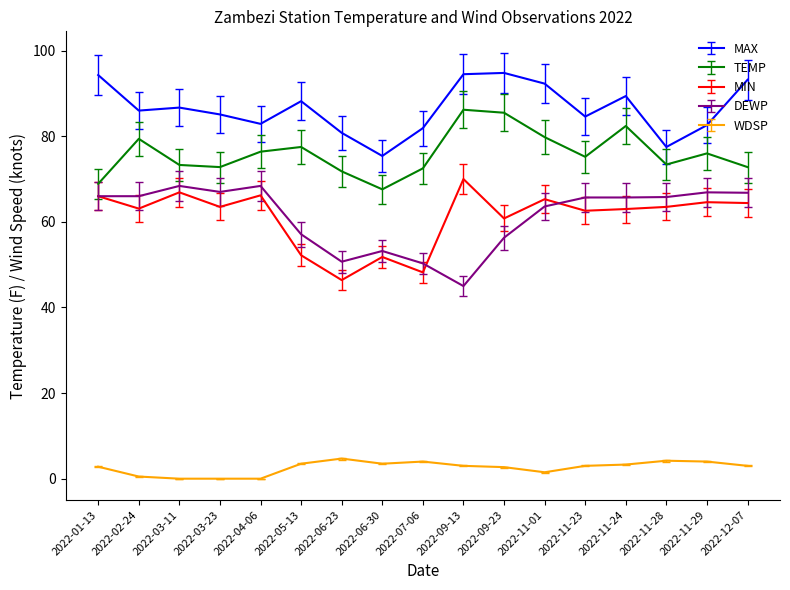

What is the minimum value for MAX?

75.4